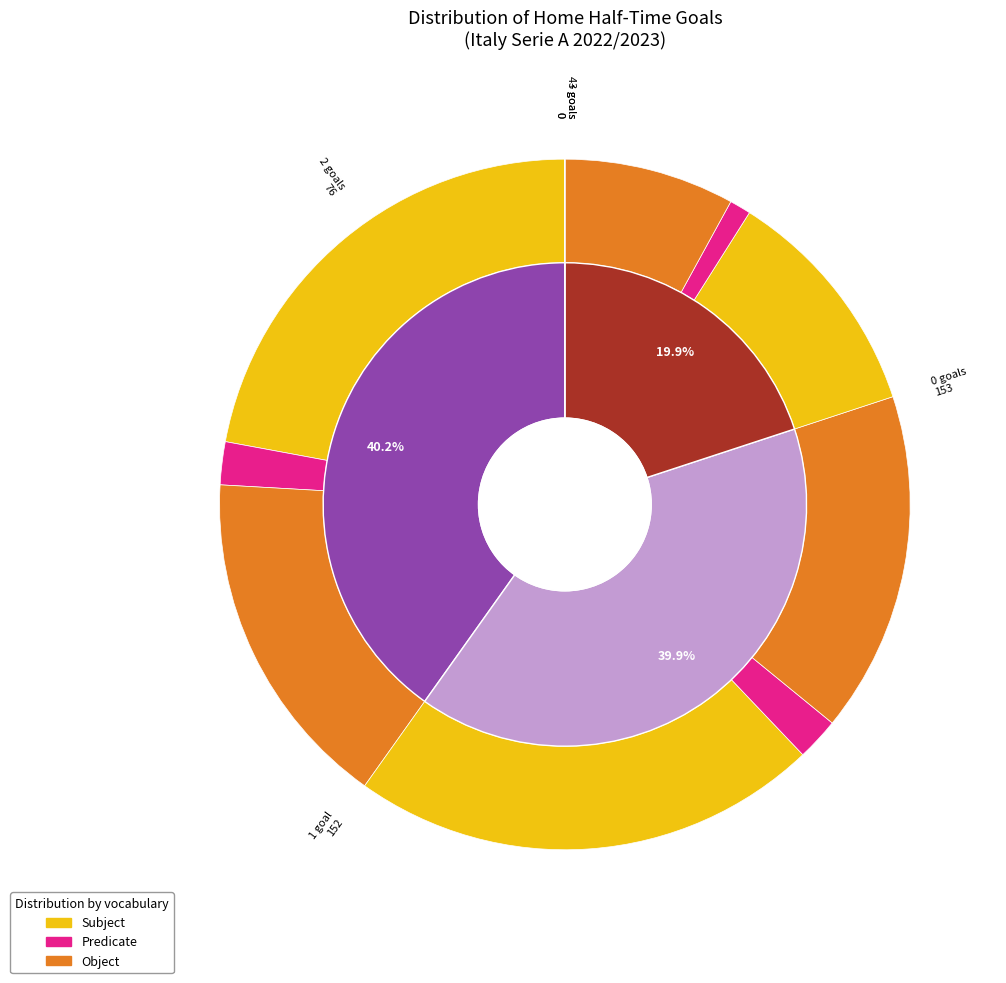

To the nearest percent, what is the difference between the 0 and 3 slice percentages?

20%